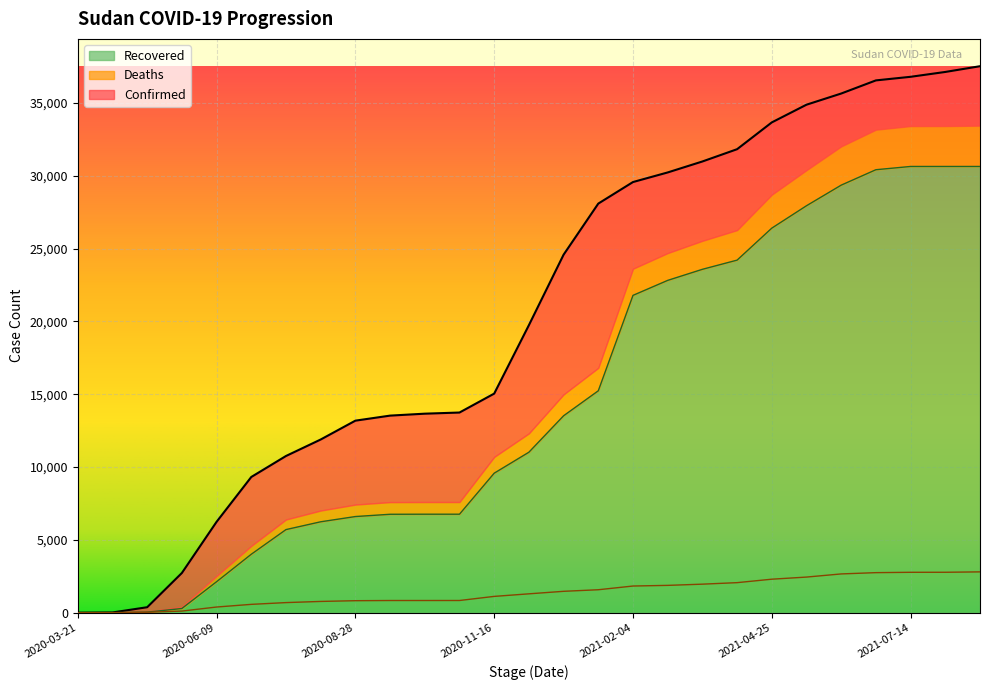

At which label is Recovered closest to 15323?

2021-01-15